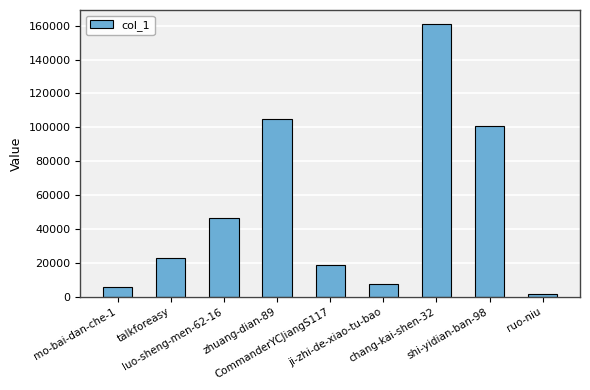

The value at zhuang-dian-89 is 143183. True or false?

False